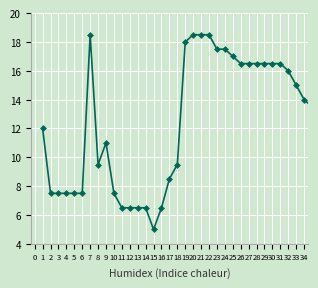

How many data points does each series have?

35